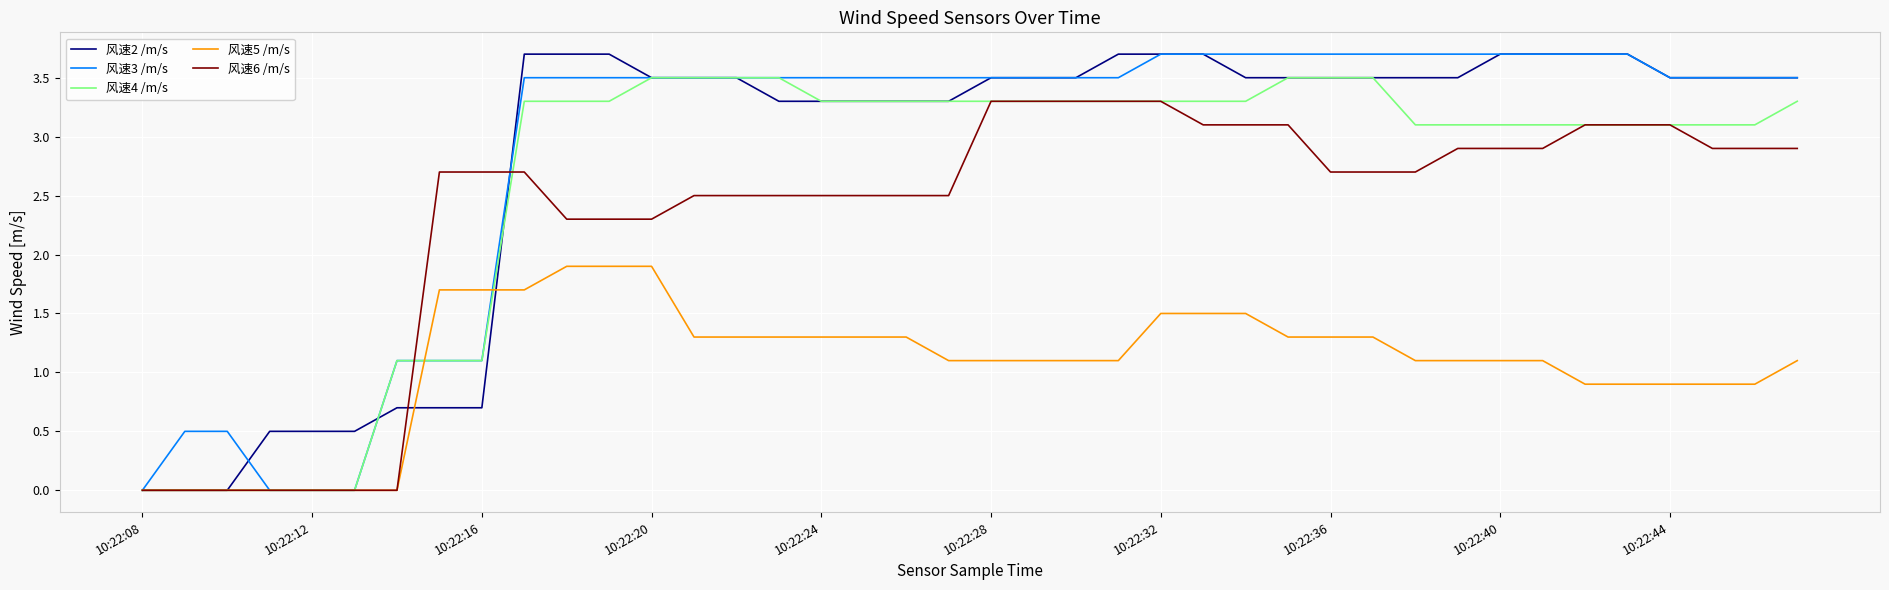

What are all the series names shown in the legend?

风速2 /m/s, 风速3 /m/s, 风速4 /m/s, 风速5 /m/s, 风速6 /m/s